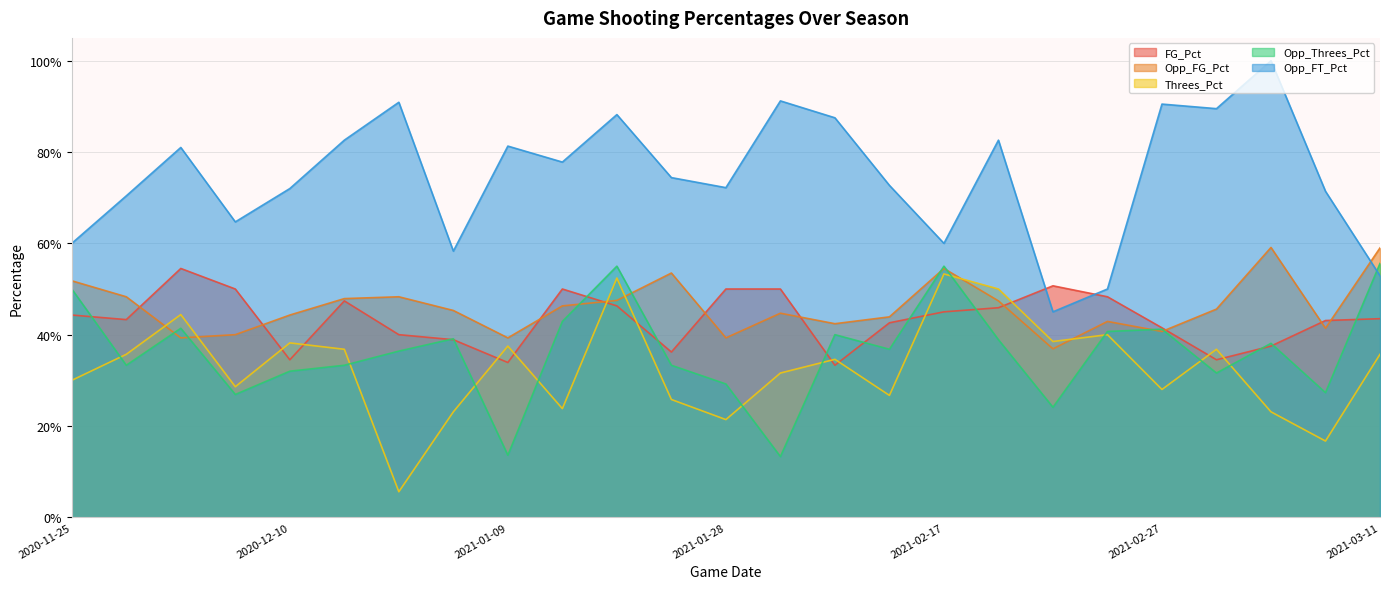

Between 2020-11-26 and 2020-11-29, which series saw the biggest shift?

FG_Pct